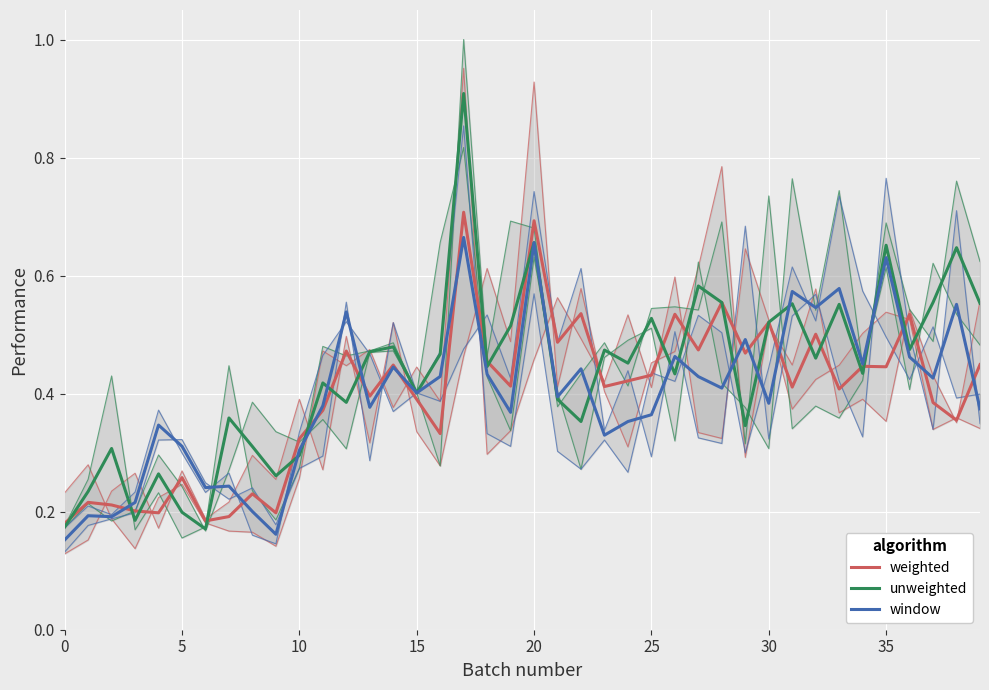

How many lines are shown in the chart?

3